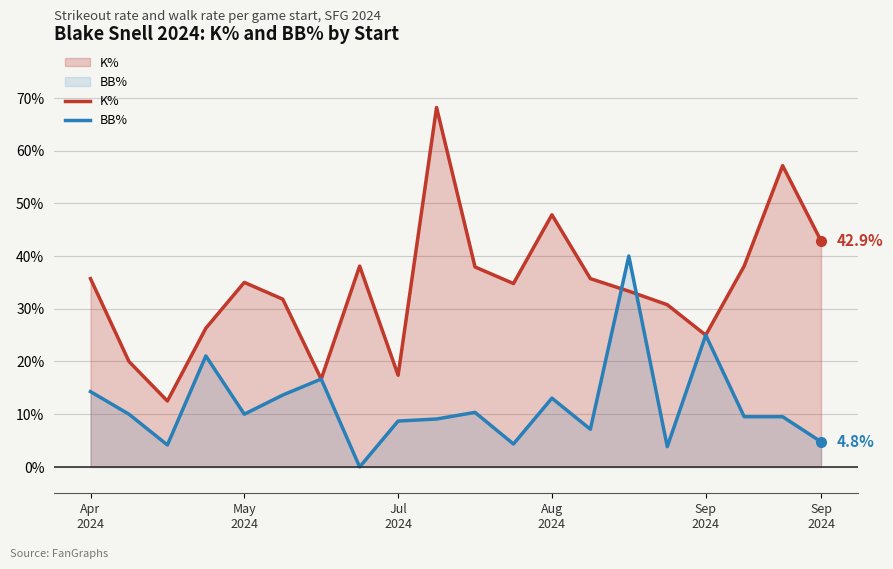

In K%, how many points are lower than both neighbors (excluding endpoints)?

5